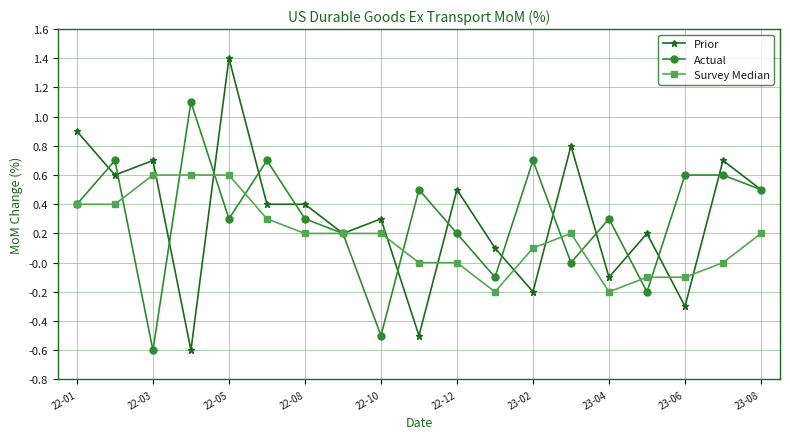

What is the value of the Prior point at the 12th from the left?

0.1